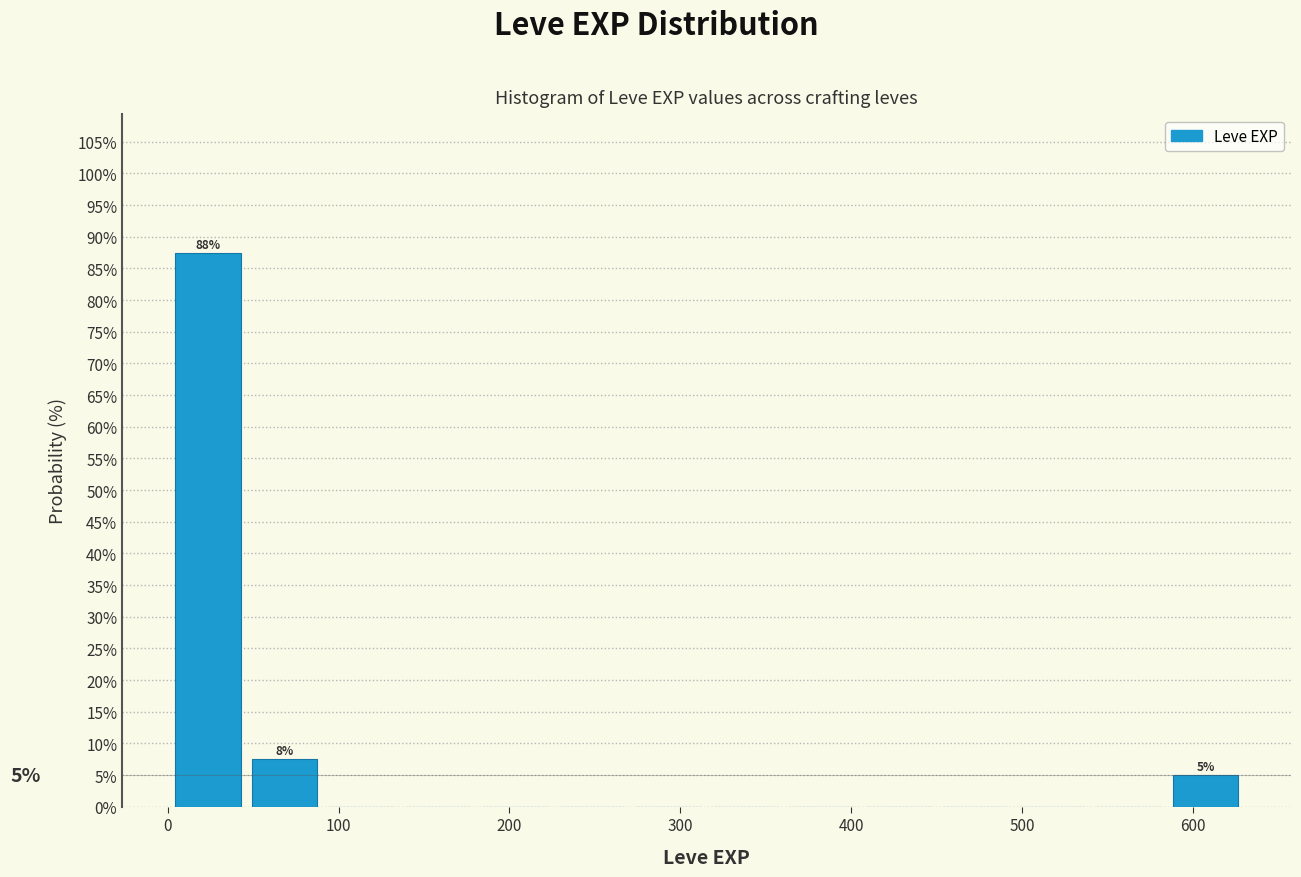

Which range on the x-axis has the tallest bar?

0 to 50